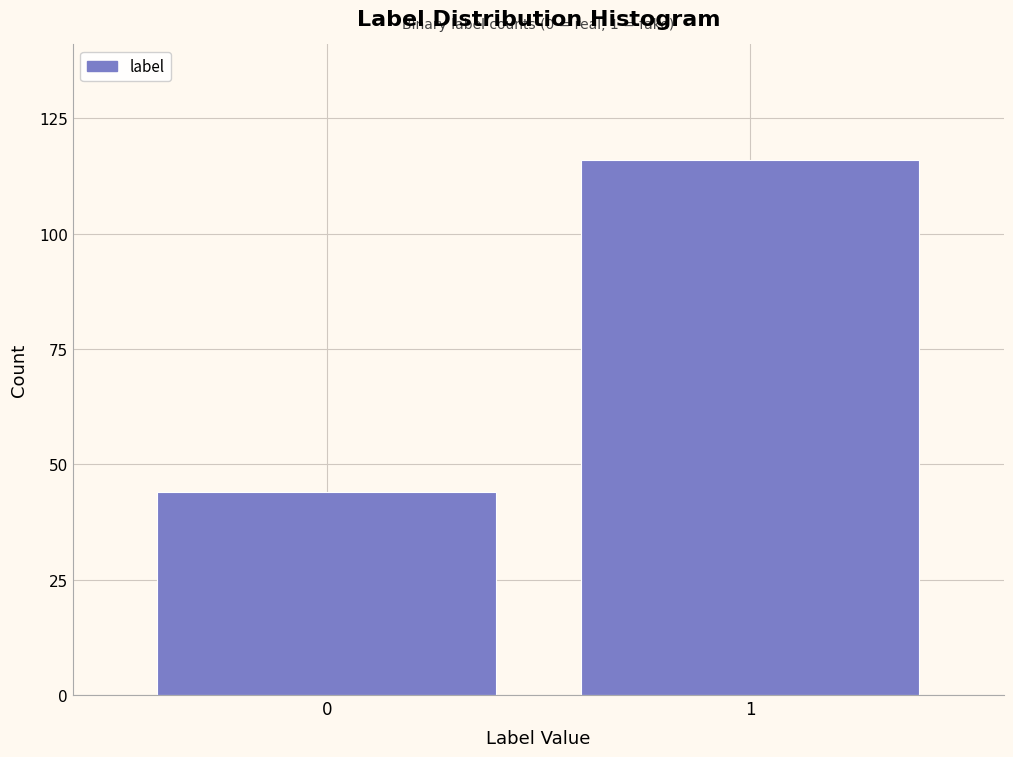

Reading left to right, what are all the values shown in this chart?

0=44	1=116